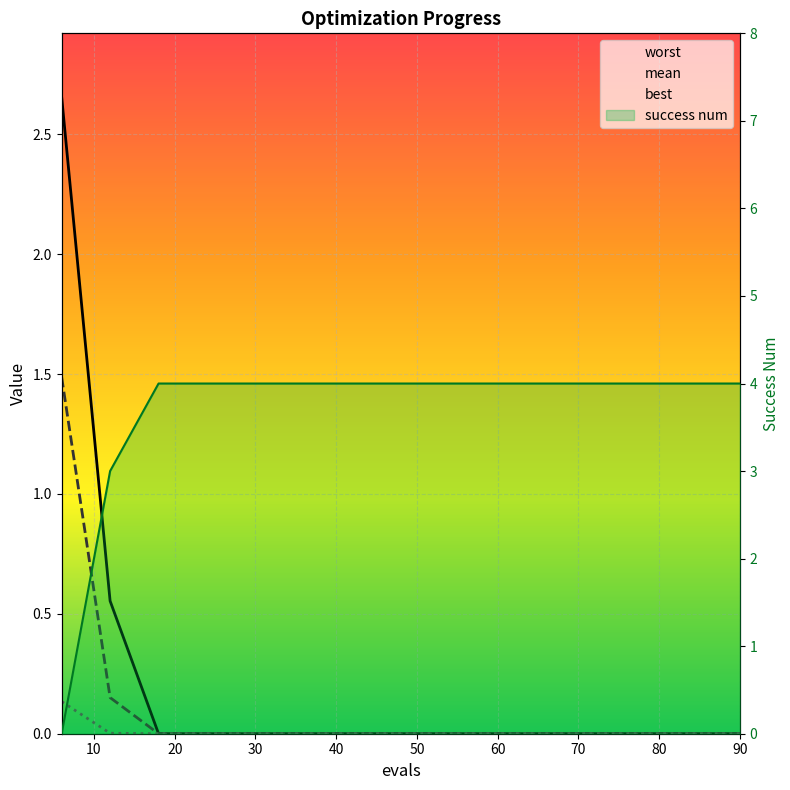

How many success num values are between 4 and 5?

13